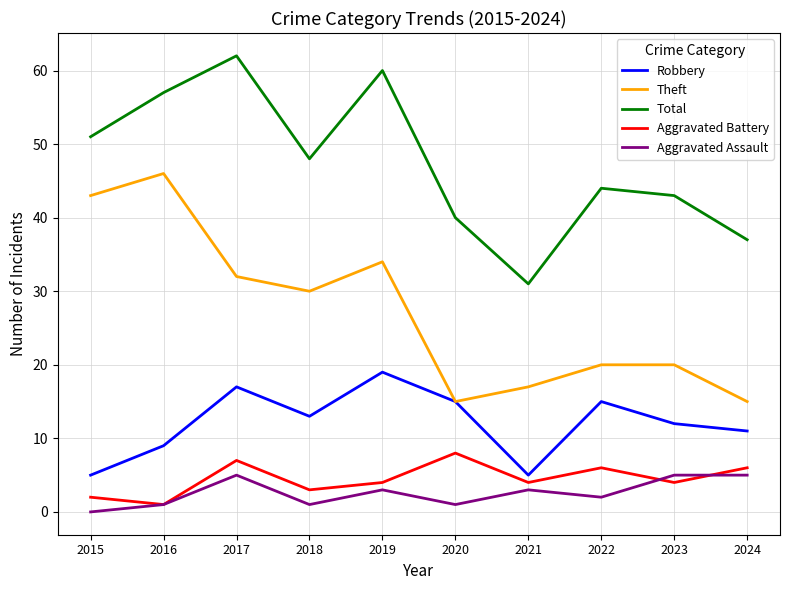

What is the difference between the Theft values at 2024 and 2016?

31